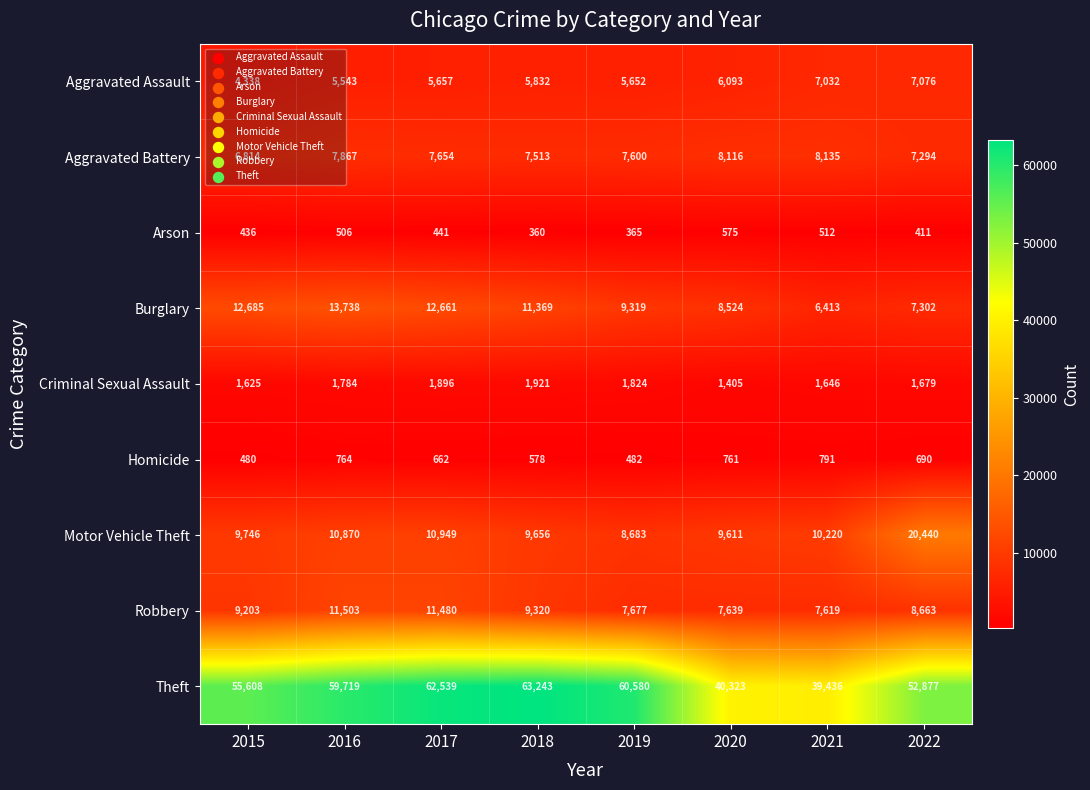

What is the sum of all Motor Vehicle Theft values?

90175